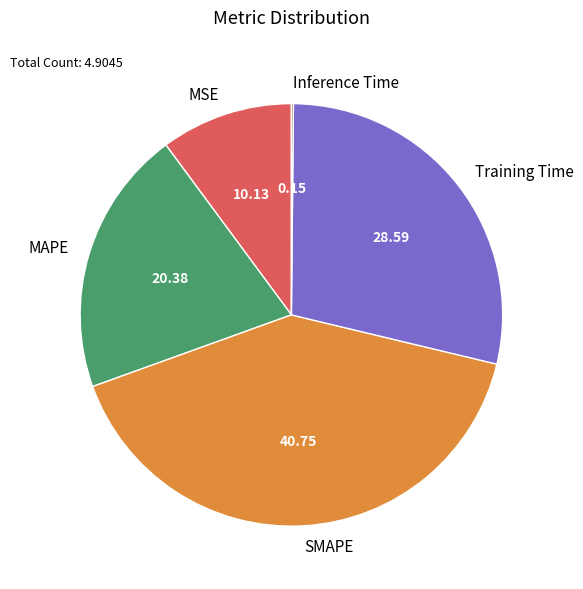

Which category has the biggest portion of the pie?

SMAPE